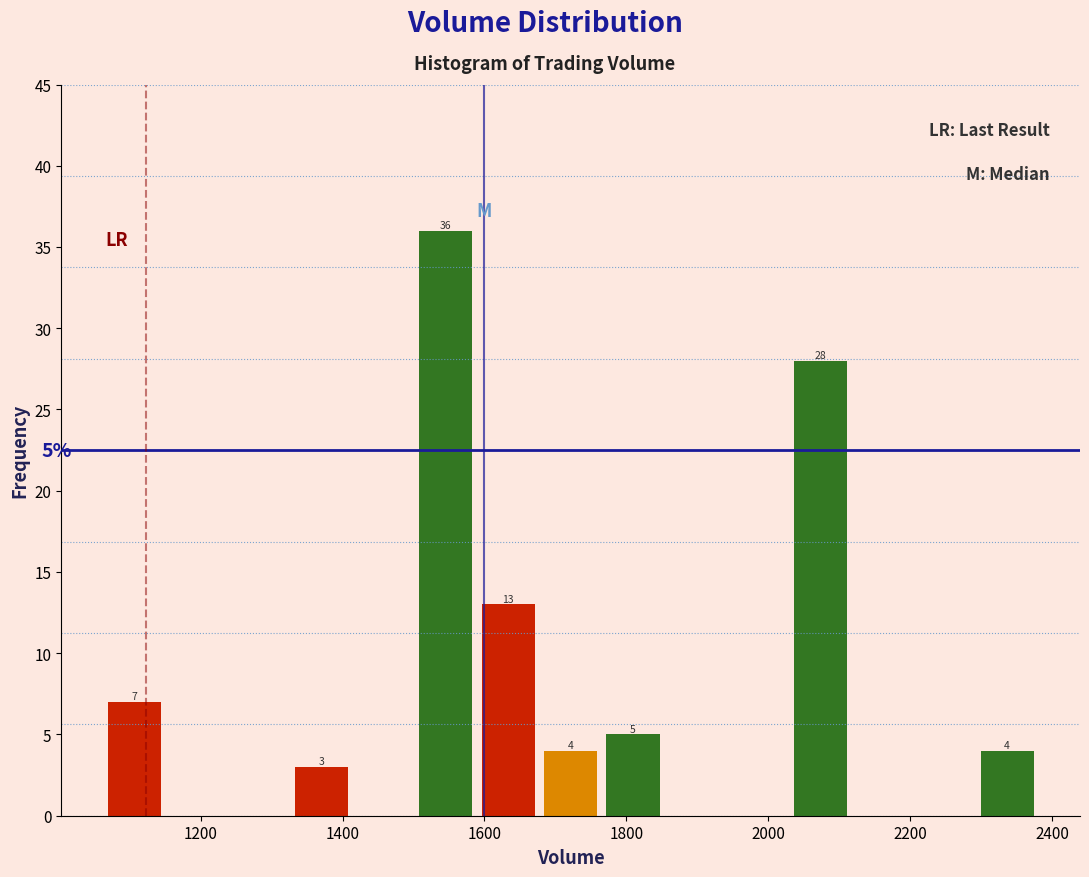

Over which range of the x-axis is the bar tallest?

1500 to 1580